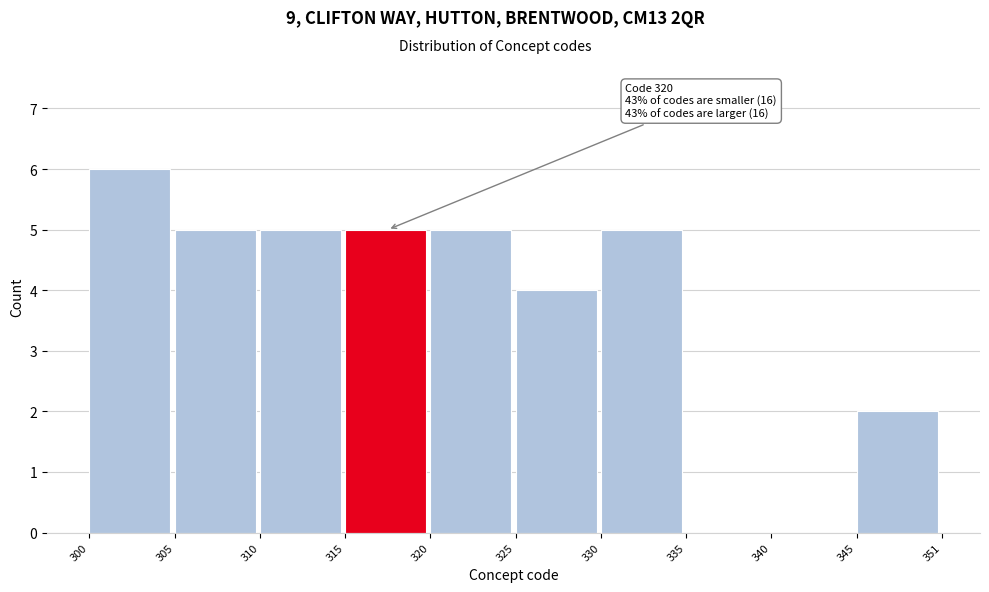

Reading left to right, what are all the values shown in this chart?

300=6	305=5	310=5	315=5	320=5	325=4	330=5	335=0	340=0	345=2